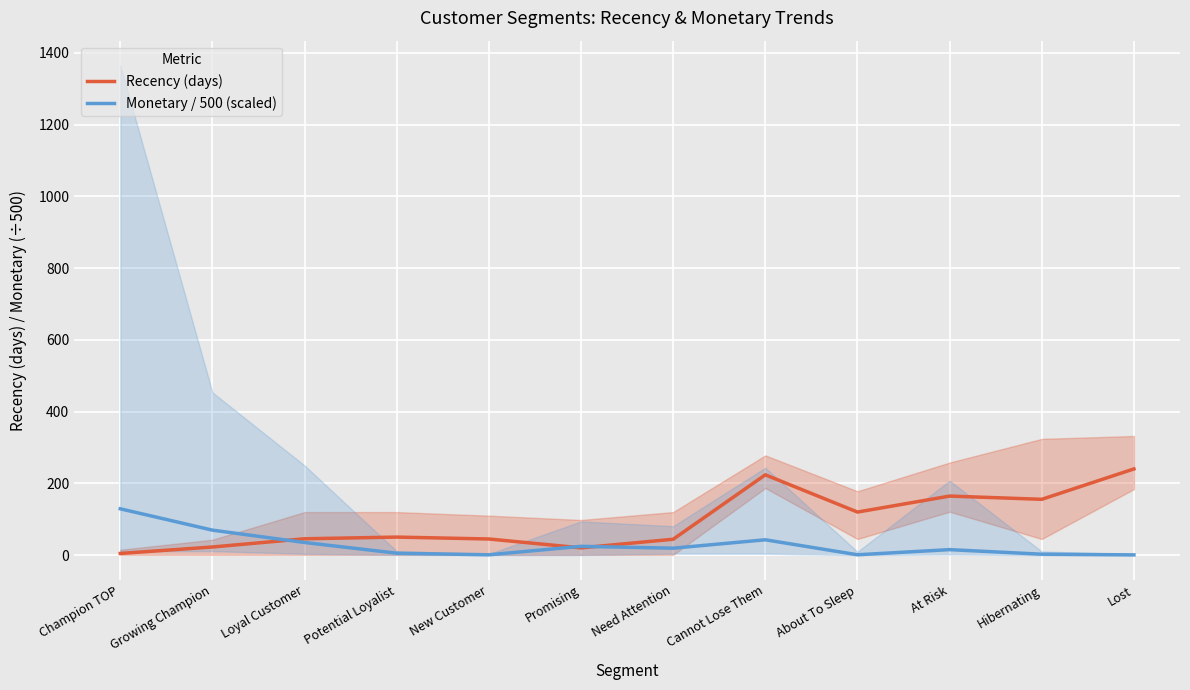

Reading left to right, transcribe all the data shown in this chart.

Recency (days): 4.7	22.7	45.6	50.3	45.0	20.3	44.3	223.9	120.0	164.6	155.6	240.3
Monetary / 500 (scaled): 129.2	69.7	35.2	5.4	1.0	24.6	19.4	42.8	1.1	15.4	2.6	0.7